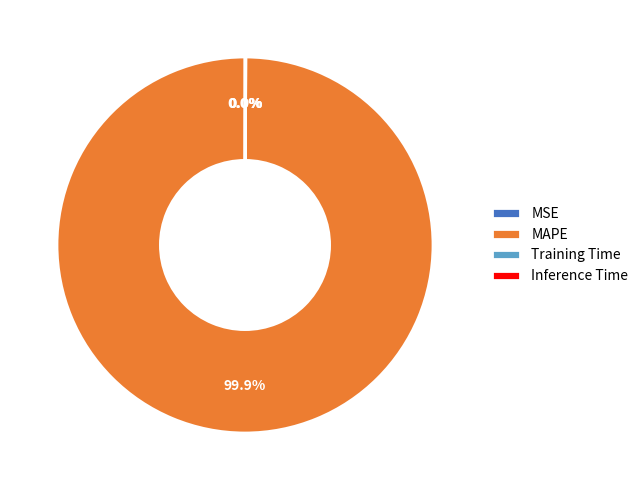

Which slice is the largest?

MAPE